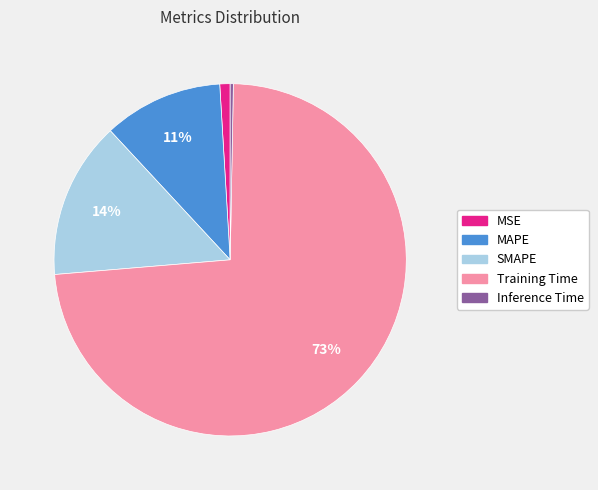

Rank the categories by value from highest to lowest.

Training Time, SMAPE, MAPE, MSE, Inference Time